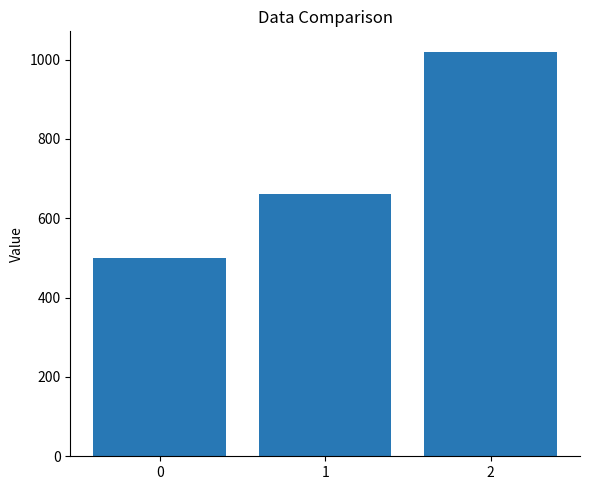

What value does the data have at 1?

660